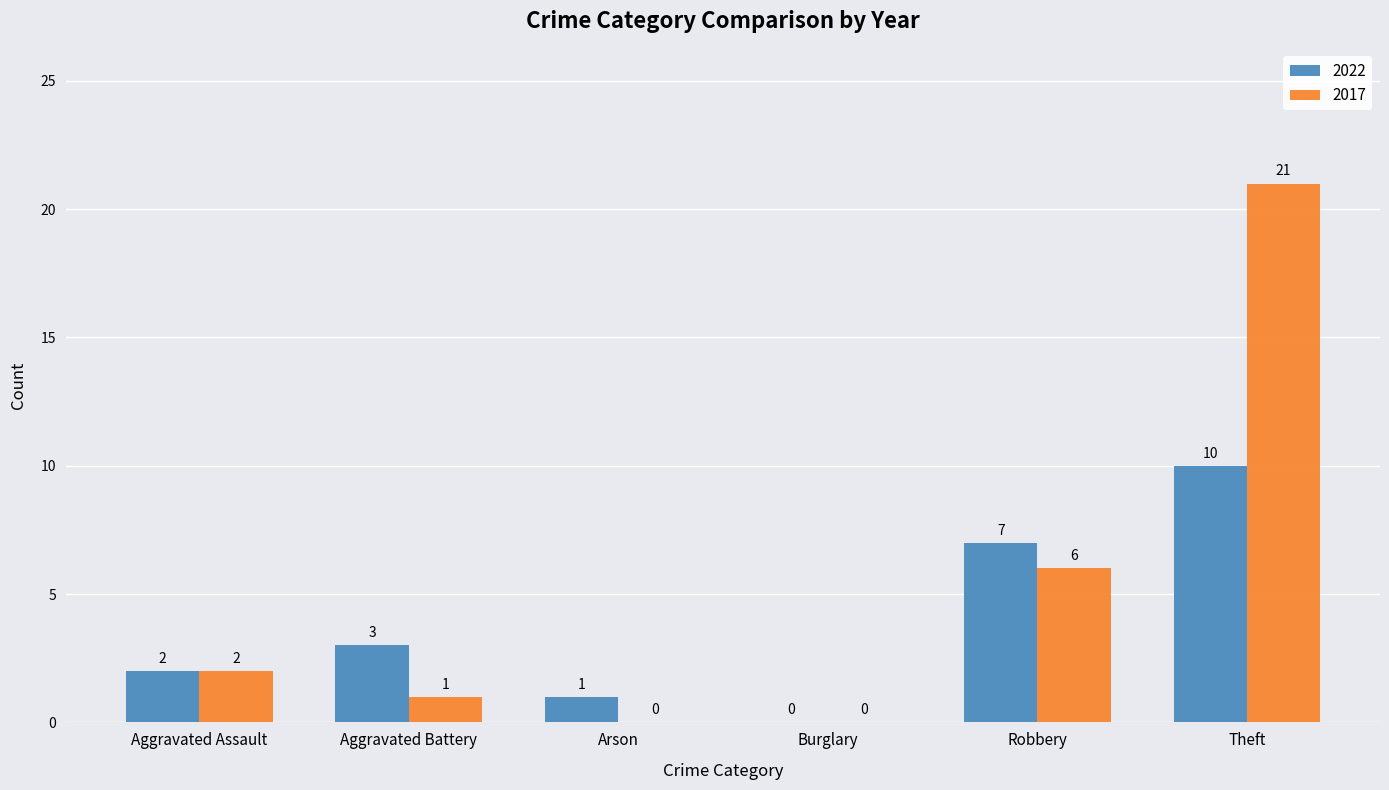

Count the number of data series in this chart.

2